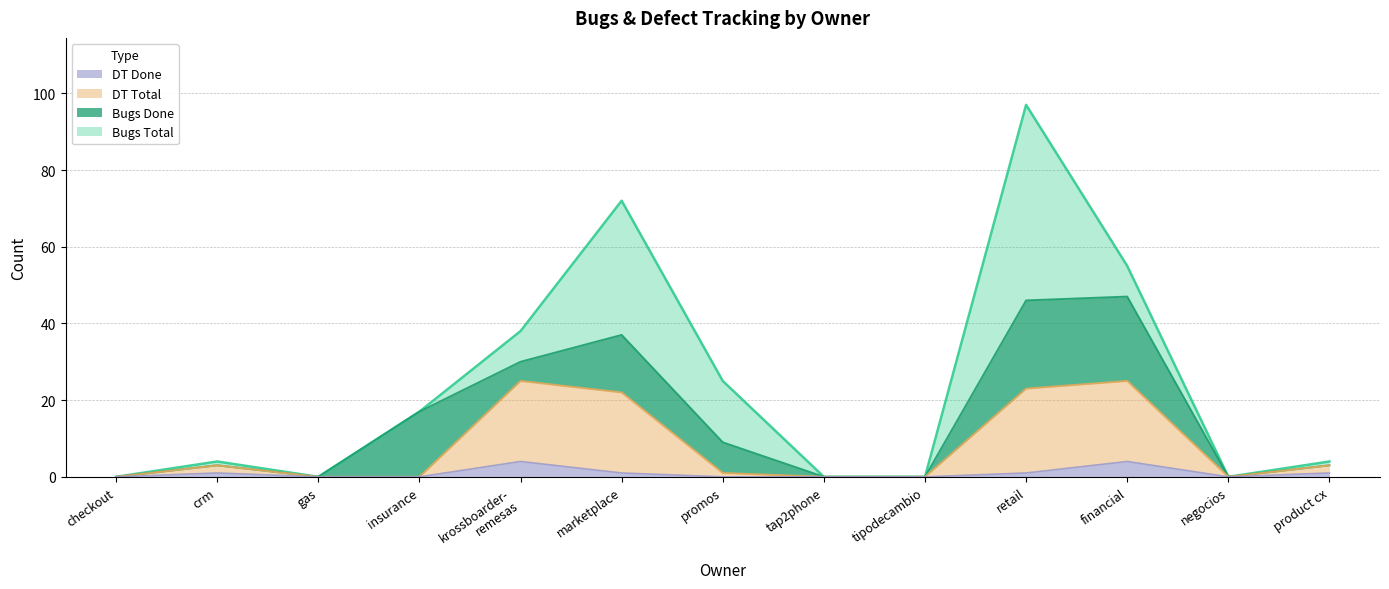

At which category is the sum across all series the highest?

retail